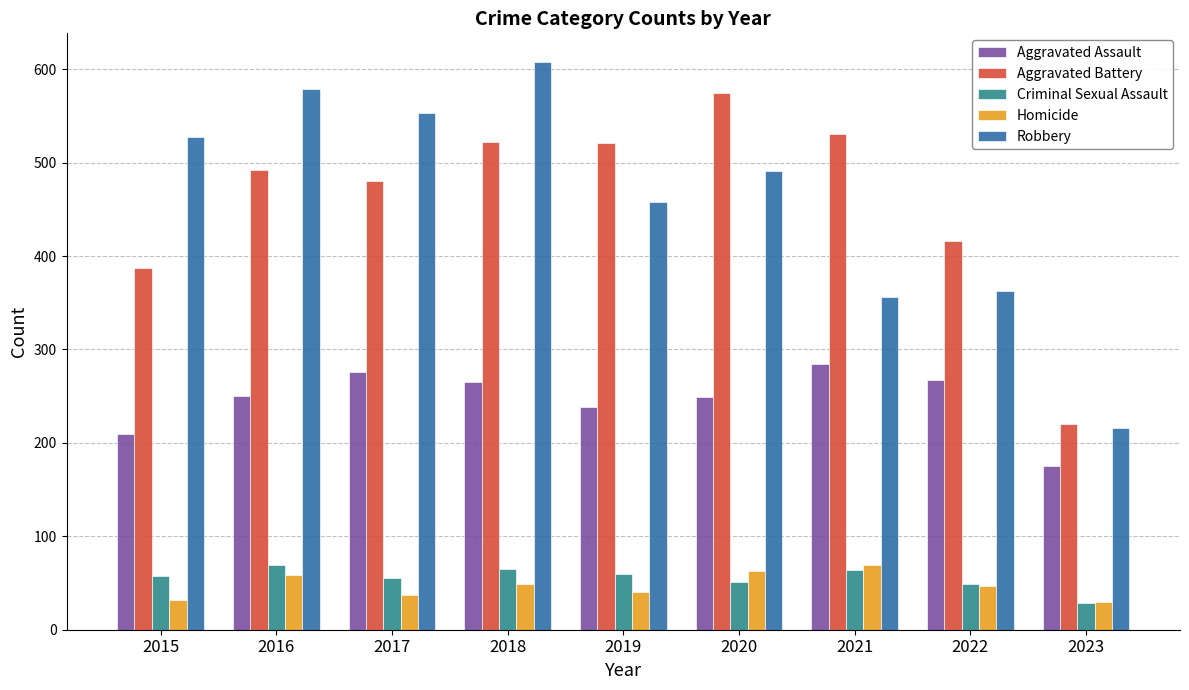

Which label corresponds to the smallest value in the chart?

2023